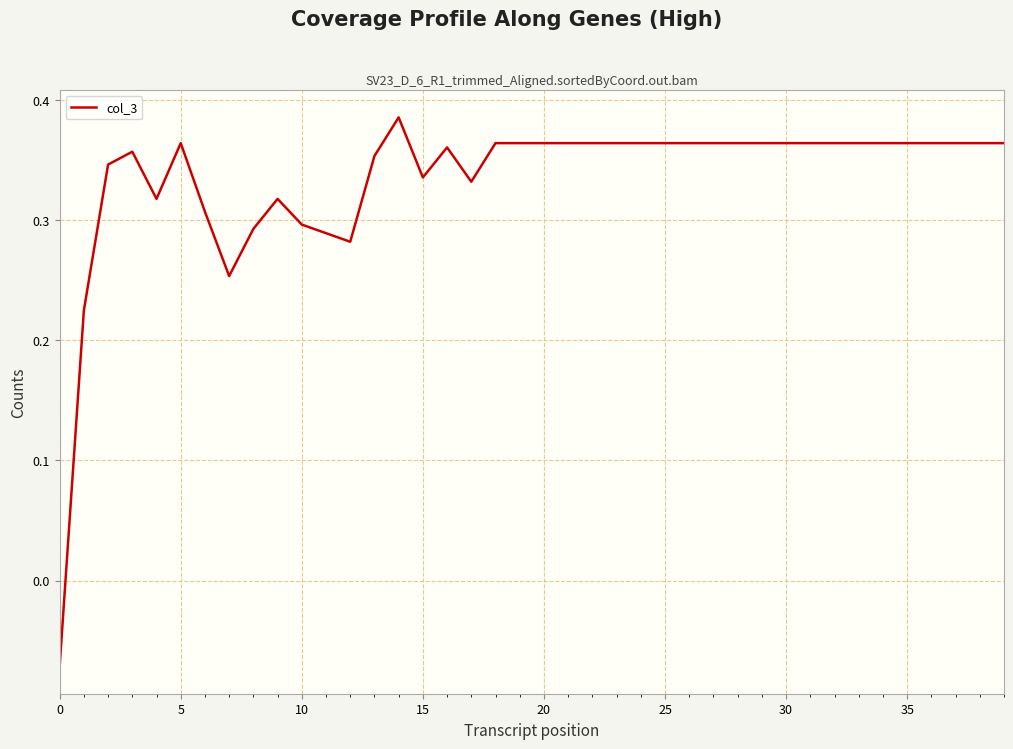

Does the chart display data point markers on the line(s)?

No